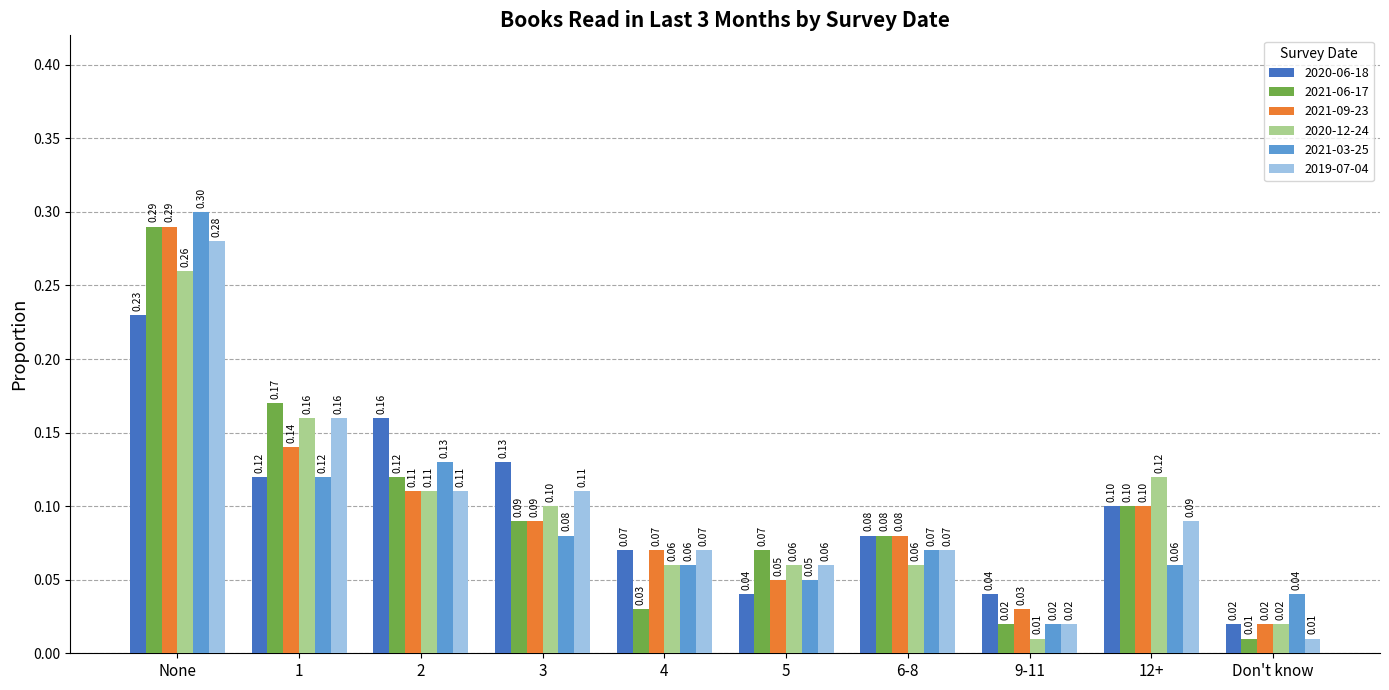

At which label does 2020-06-18 reach its minimum?

Don't know